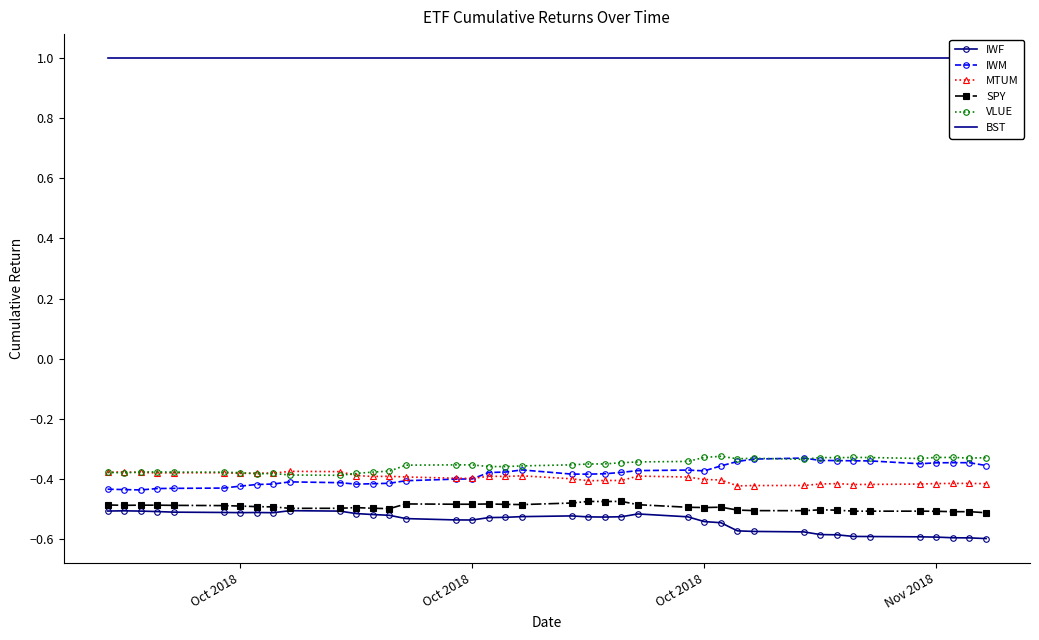

In MTUM, how many points are lower than both neighbors (excluding endpoints)?

10